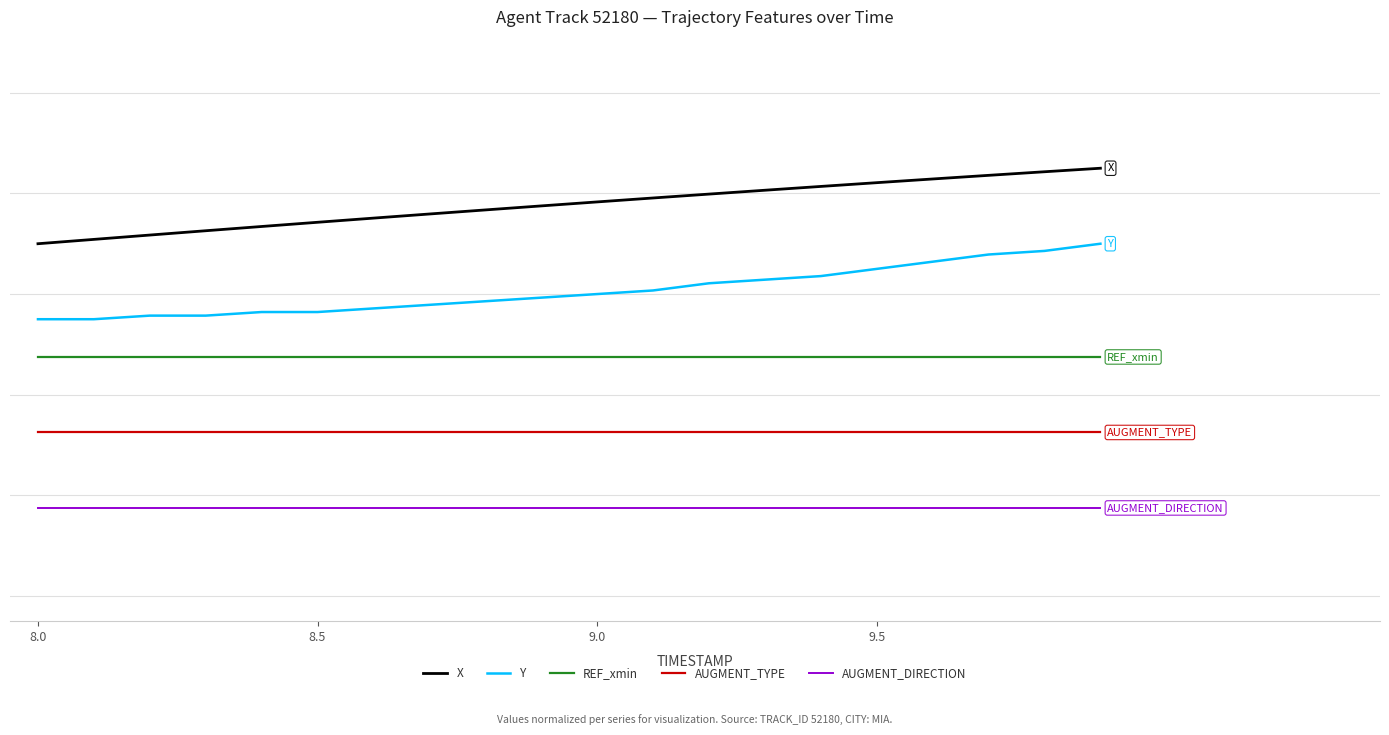

Is this an area chart (filled region under the line)?

No